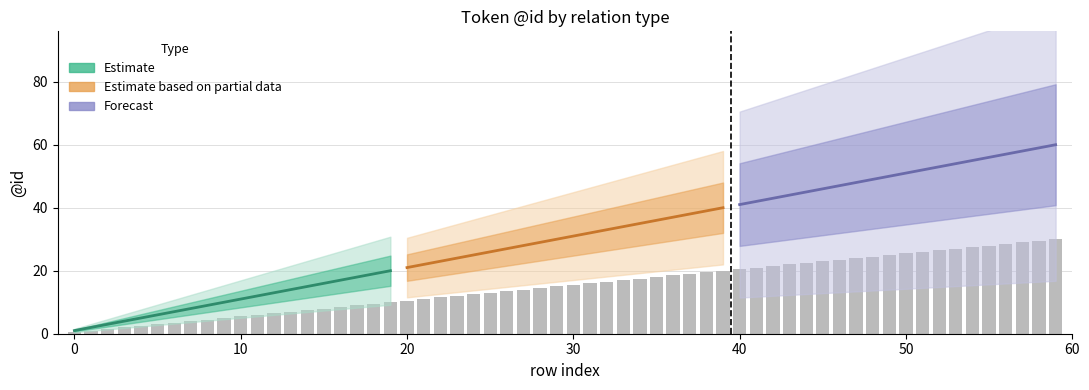

What is the value of the Forecast bar at the 6th from the left?

46